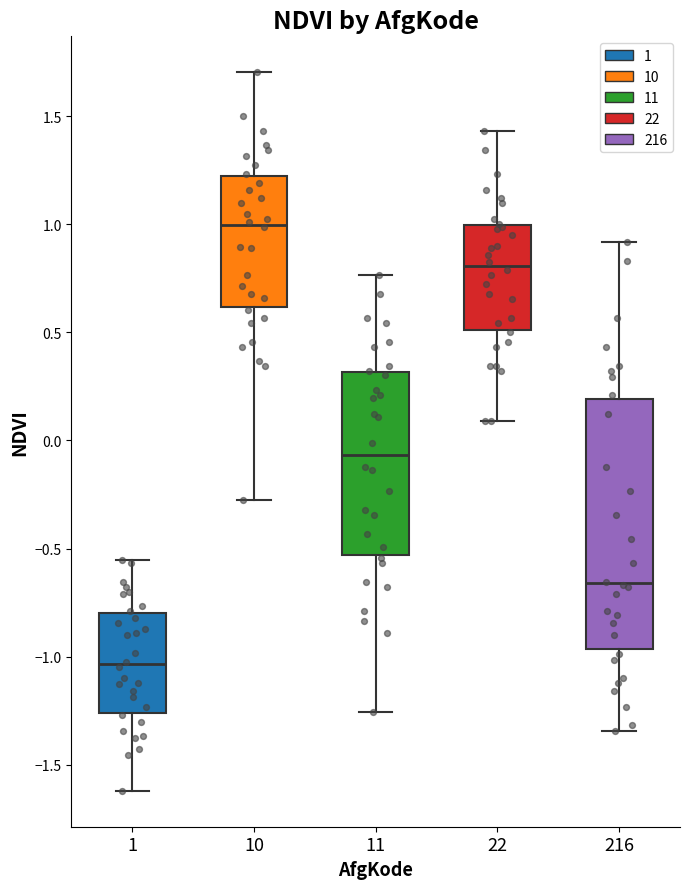

Where is the upper edge of the box at x = 10 on the y-axis? The values are not printed on the chart, so give them approximately, as read against the axis.

1.20